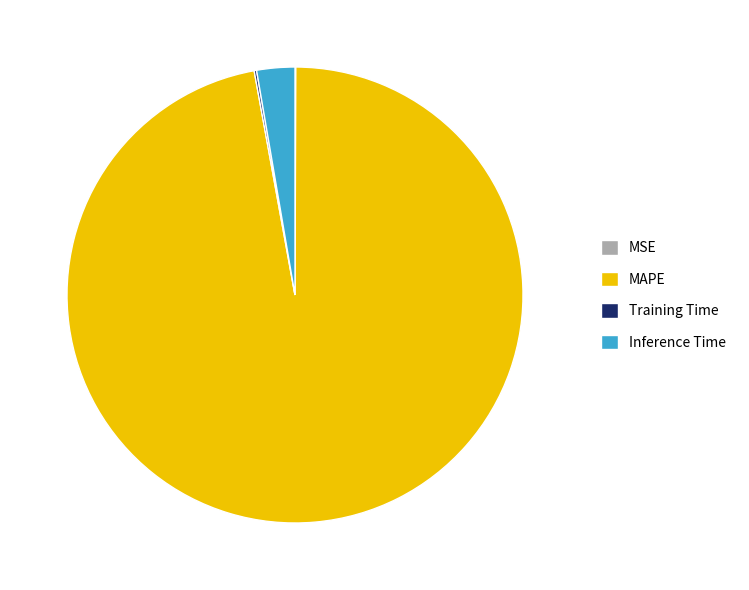

Is there any slice that represents more than half of the pie?

Yes